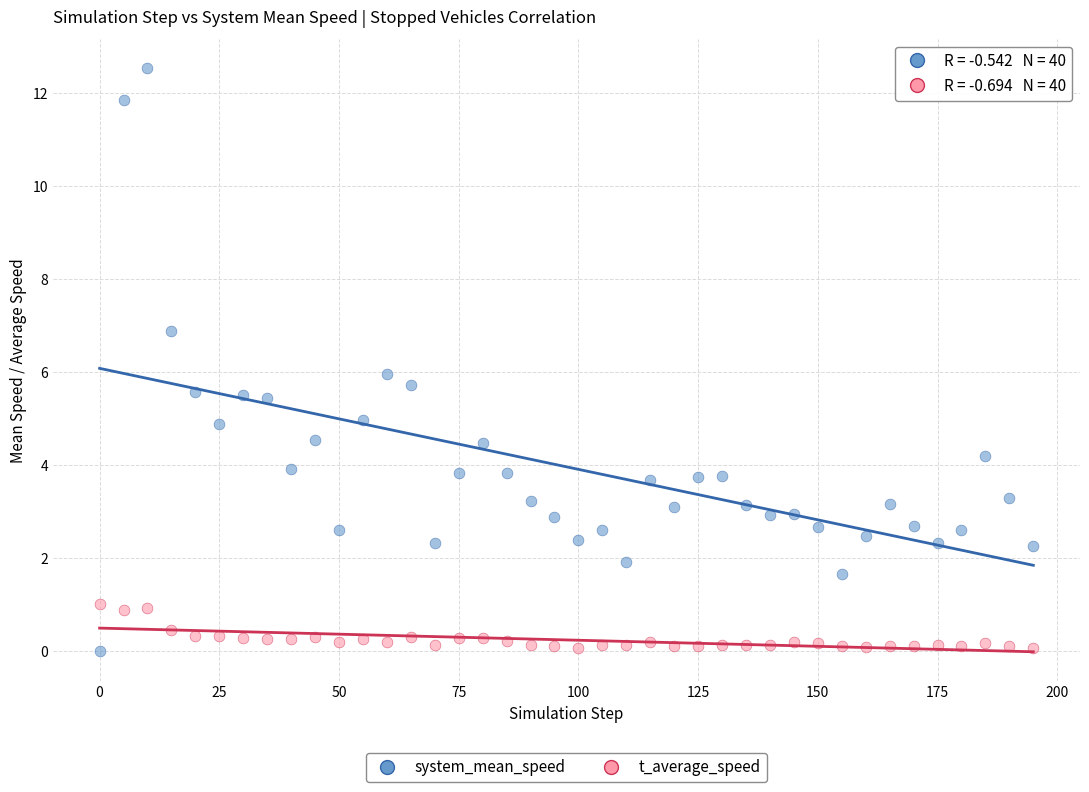

Which series reaches the maximum Y coordinate?

system_mean_speed